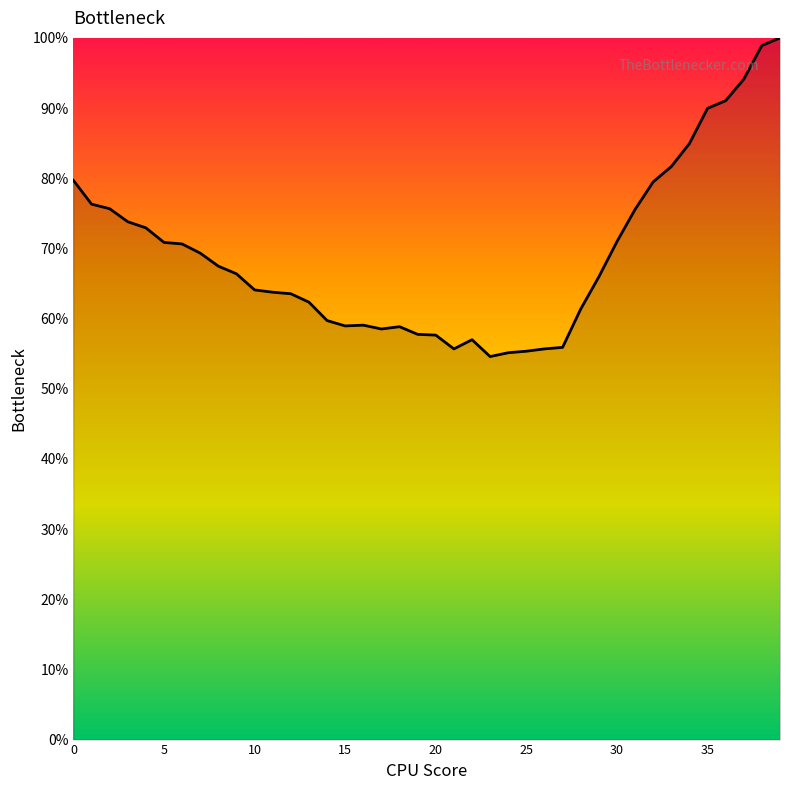

What is the smallest value displayed?

54.6